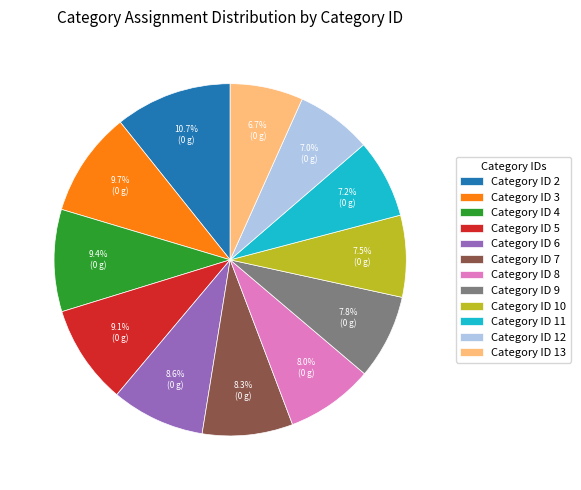

What is the largest slice in the pie chart?

Category ID 2